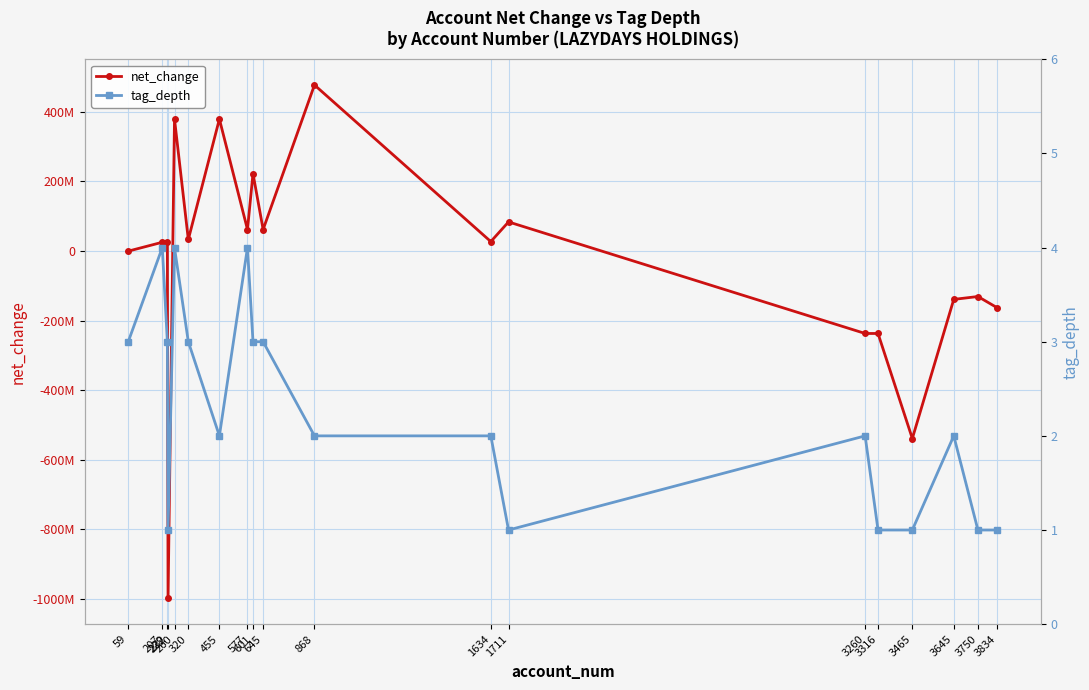

What is the maximum value for tag_depth?

4